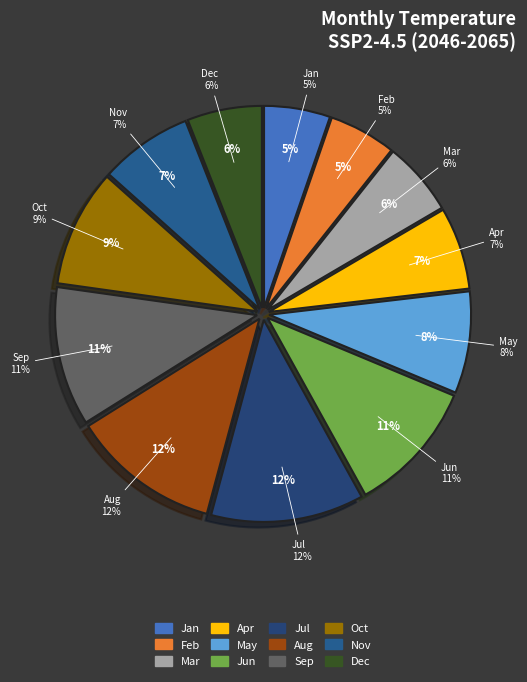

To the nearest percent, what is the average slice percentage?

8%